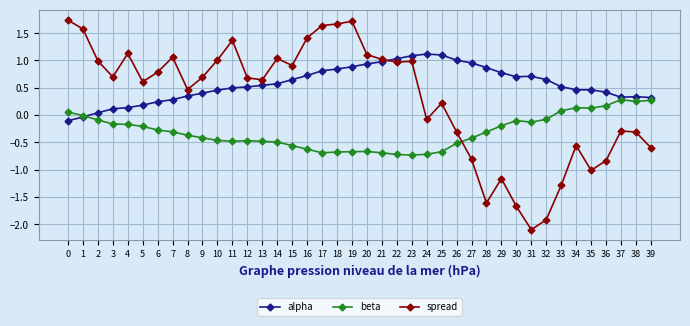

What is the greatest value displayed?

1.7